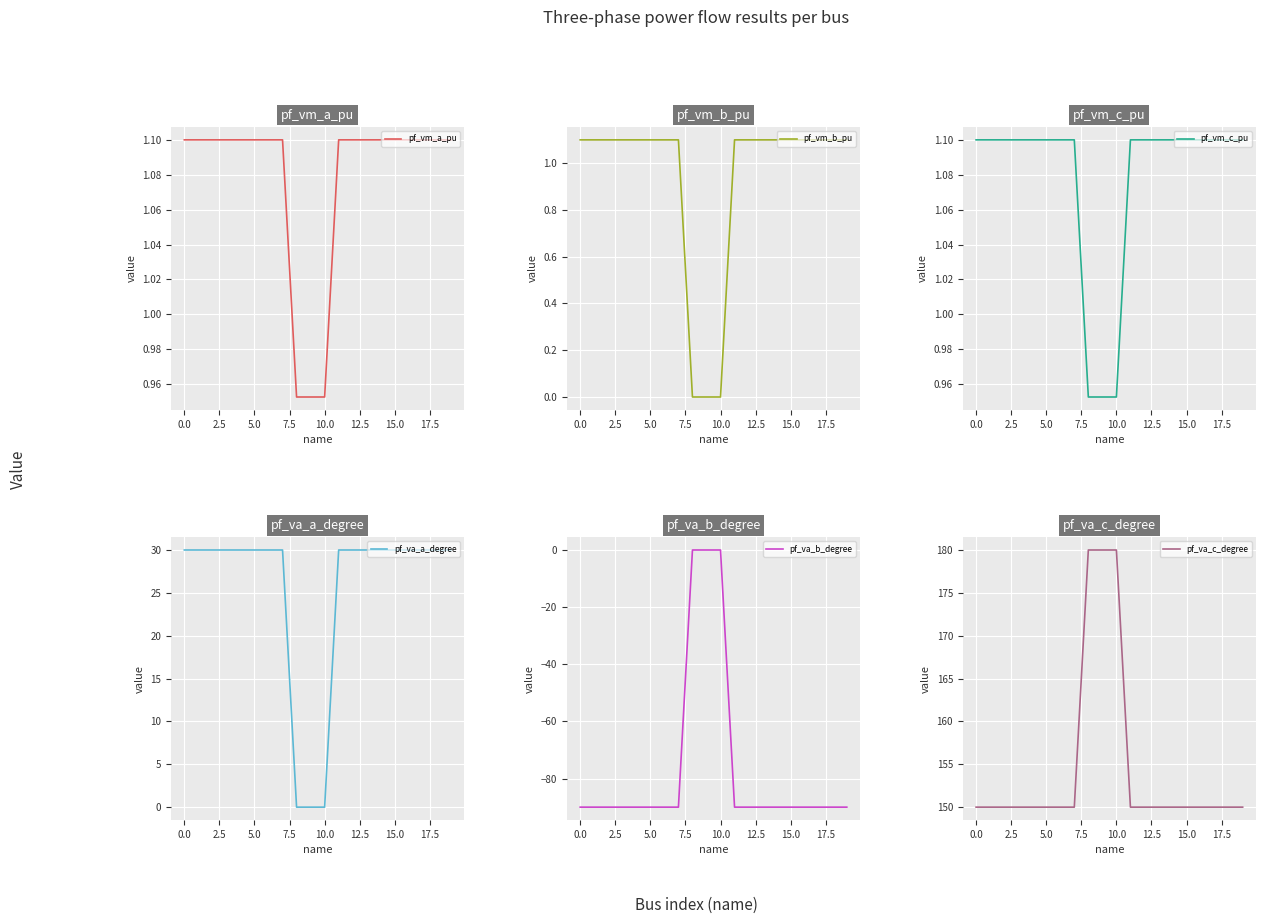

What is the difference between the maximum and minimum values in the pf_va_b_degree series?

90.0